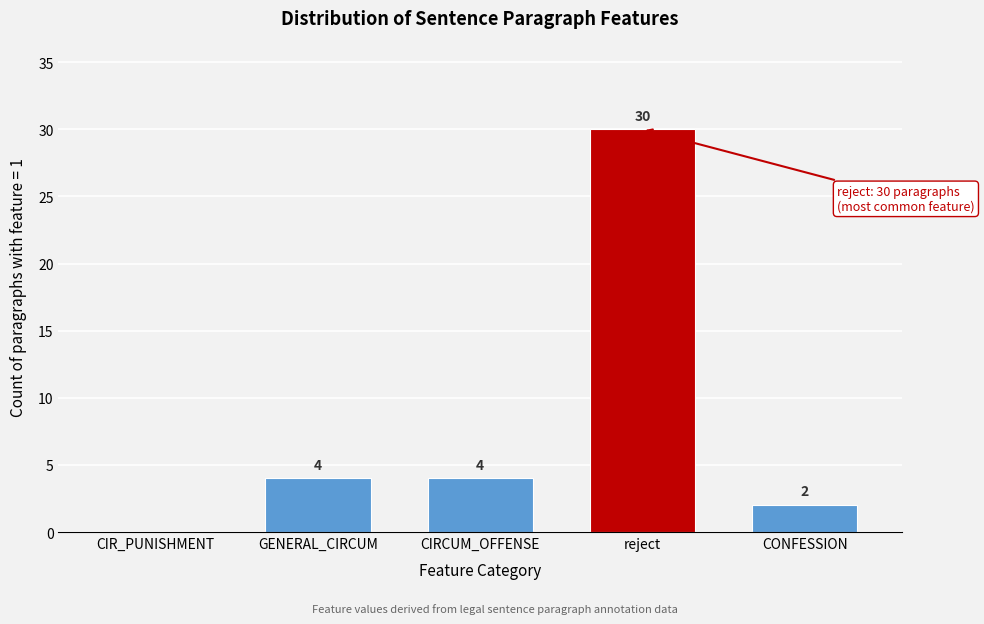

Reading right to left, extract all data points from this chart.

CONFESSION=2	reject=30	CIRCUM_OFFENSE=4	GENERAL_CIRCUM=4	CIR_PUNISHMENT=0